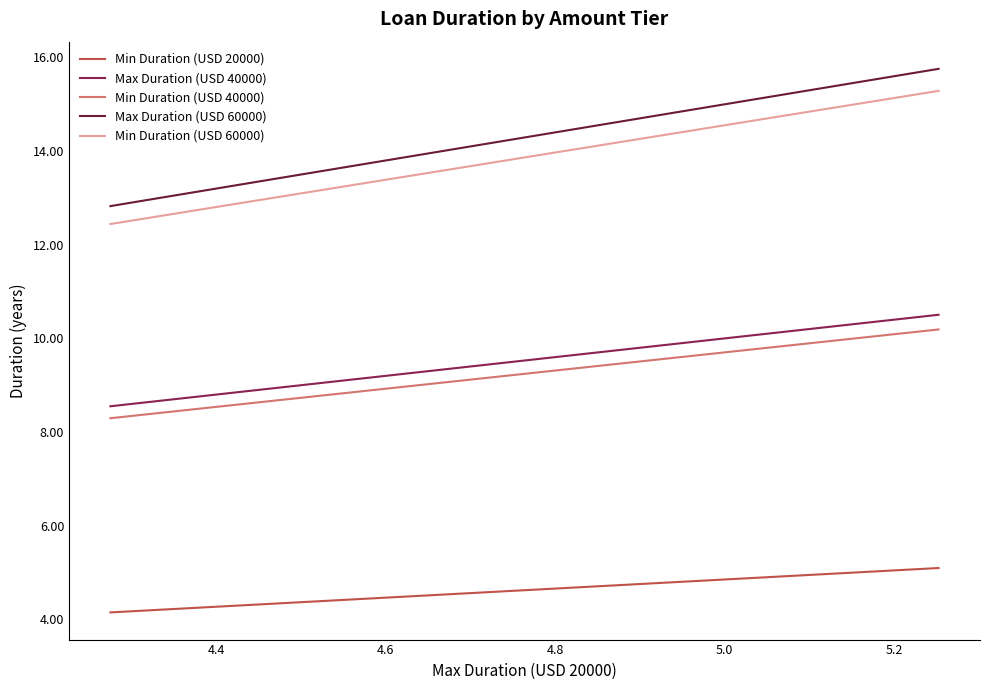

Which series has the largest range (max minus min)?

Max Duration (USD 60000)